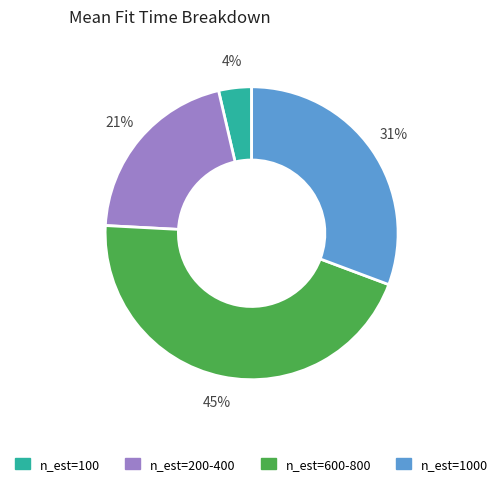

Is there a majority slice in this chart?

No